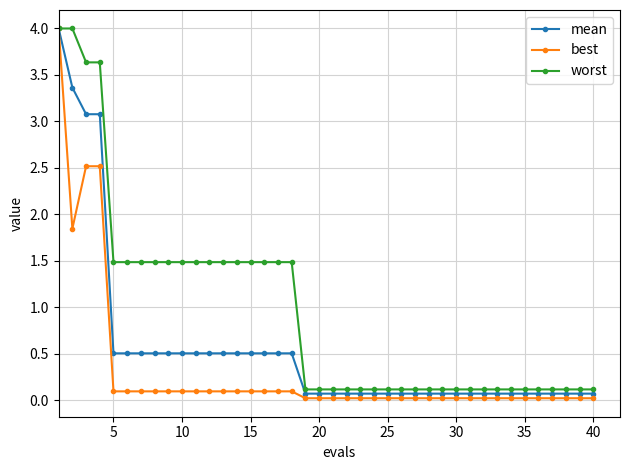

Which series has the largest total across all categories?

worst